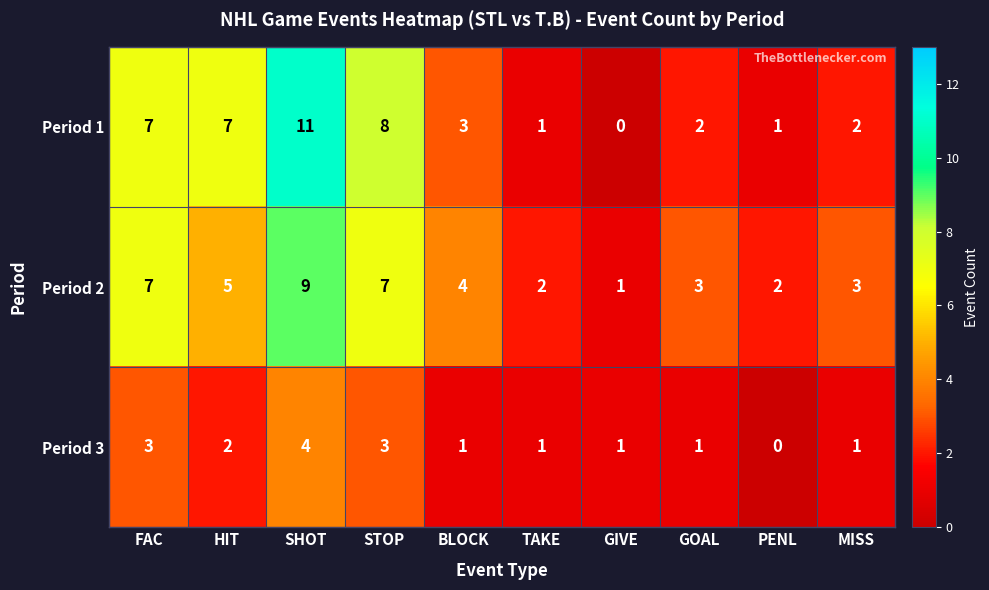

Reading left to right, extract all data points from this chart.

Period 1: 7	7	11	8	3	1	0	2	1	2
Period 2: 7	5	9	7	4	2	1	3	2	3
Period 3: 3	2	4	3	1	1	1	1	0	1